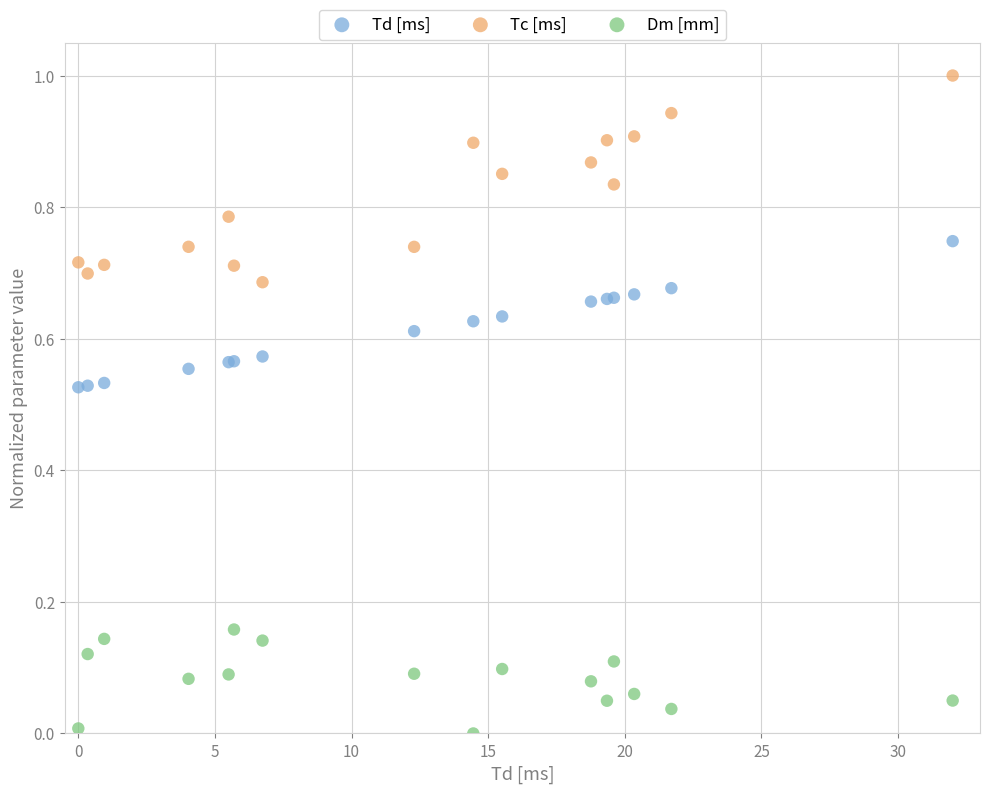

Which series contains the highest Y value?

Tc [ms]